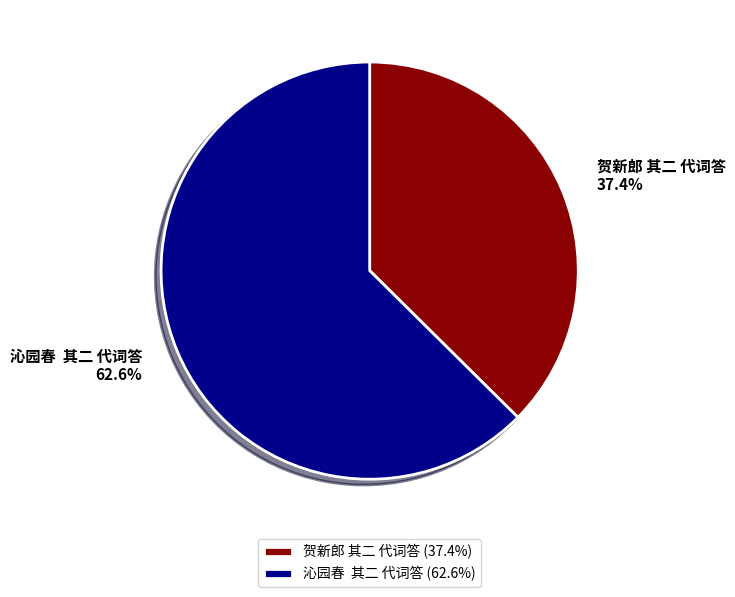

Approximately how many times larger is the value at 沁园春 其二 代词答 compared to 贺新郎 其二 代词答?

1.7